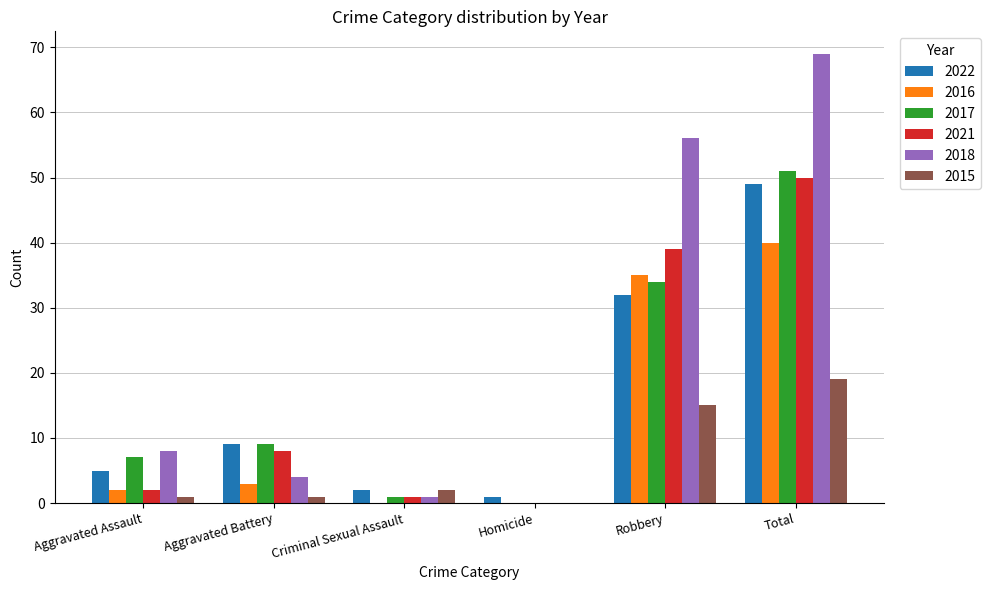

What is the average value of the 2018 series?

23